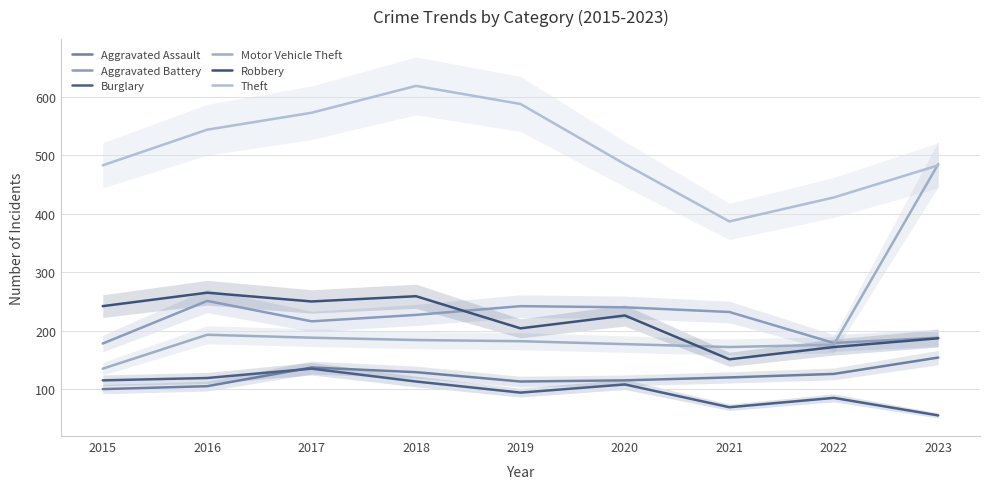

True or false: Theft and Aggravated Assault intersect in this chart.

False